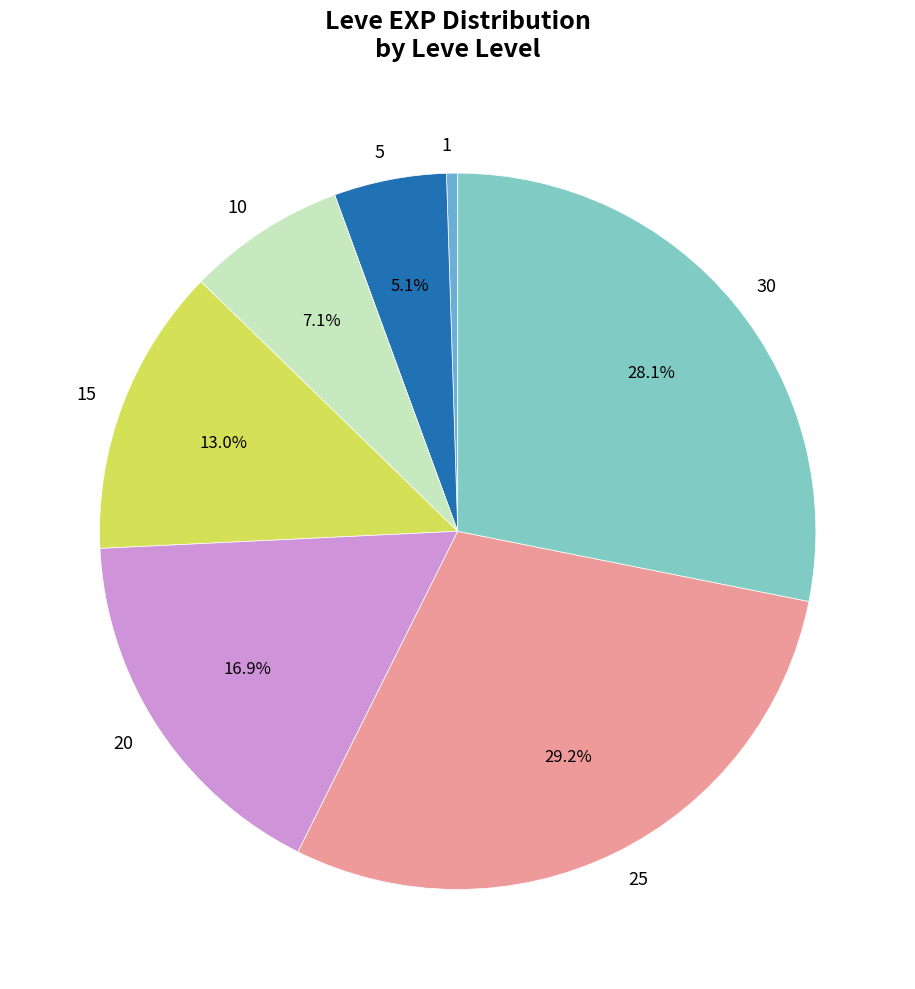

What portion of the pie excludes 25?

70.8%